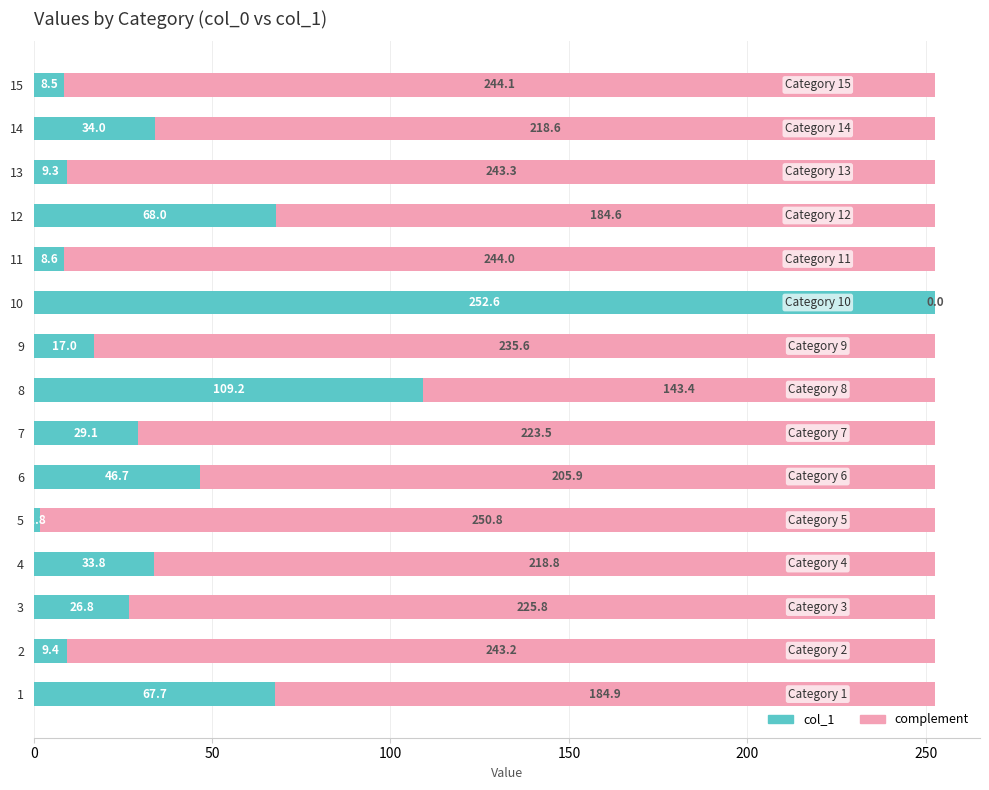

What is the total value across all series at 9?

252.6